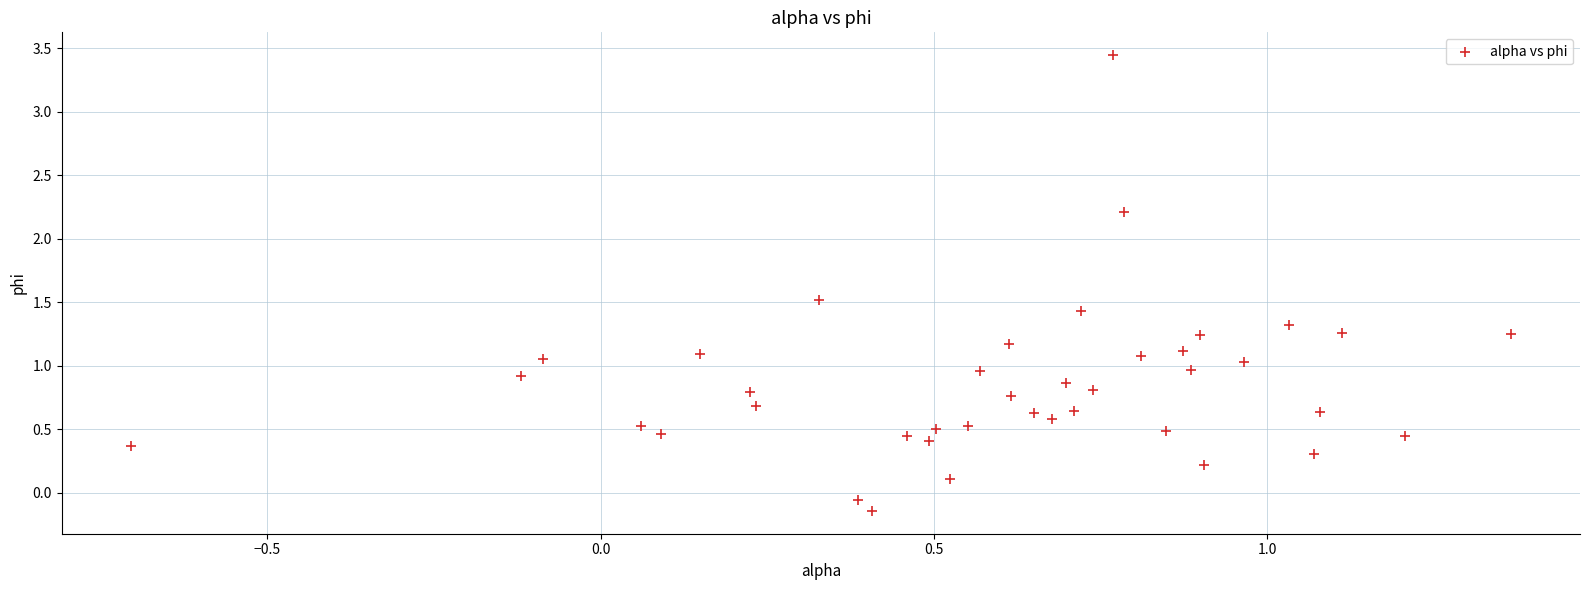

What is the range of X values (max minus min)?

2.1